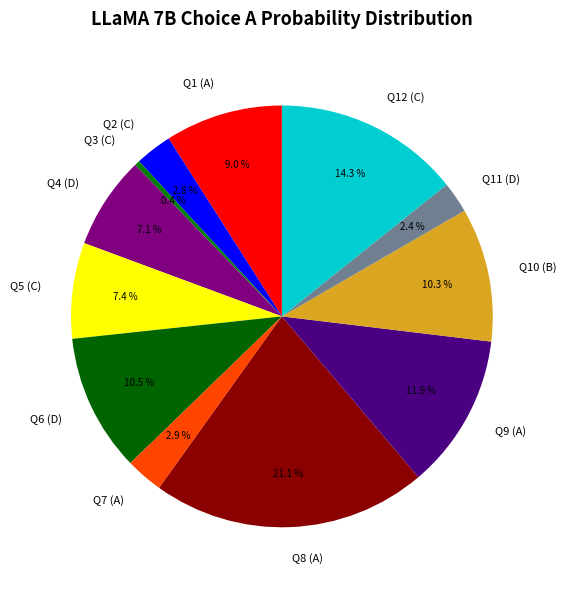

To the nearest percent, what is the average slice percentage?

8%